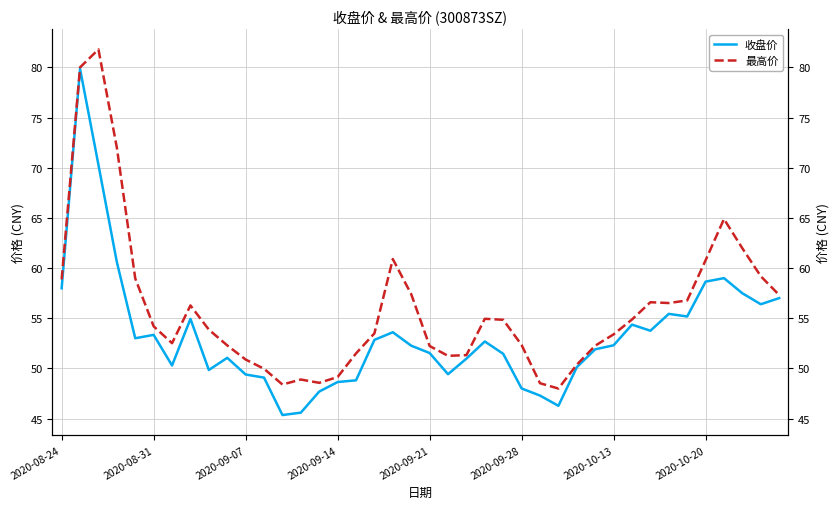

What is the lowest value of the 收盘价 series?

45.4